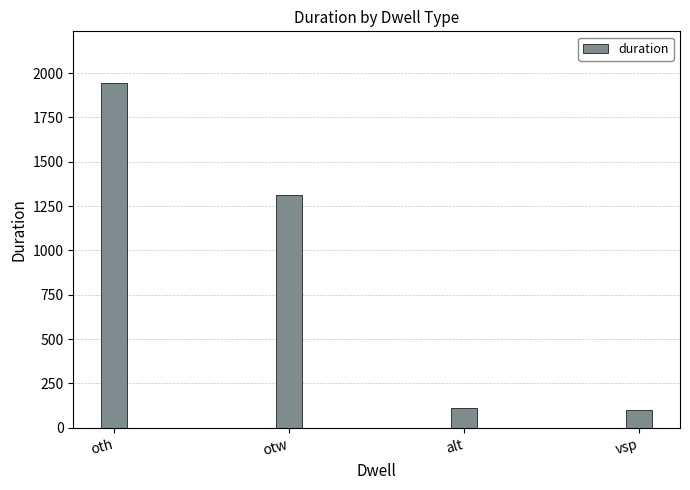

Which has a higher value, otw or oth?

oth